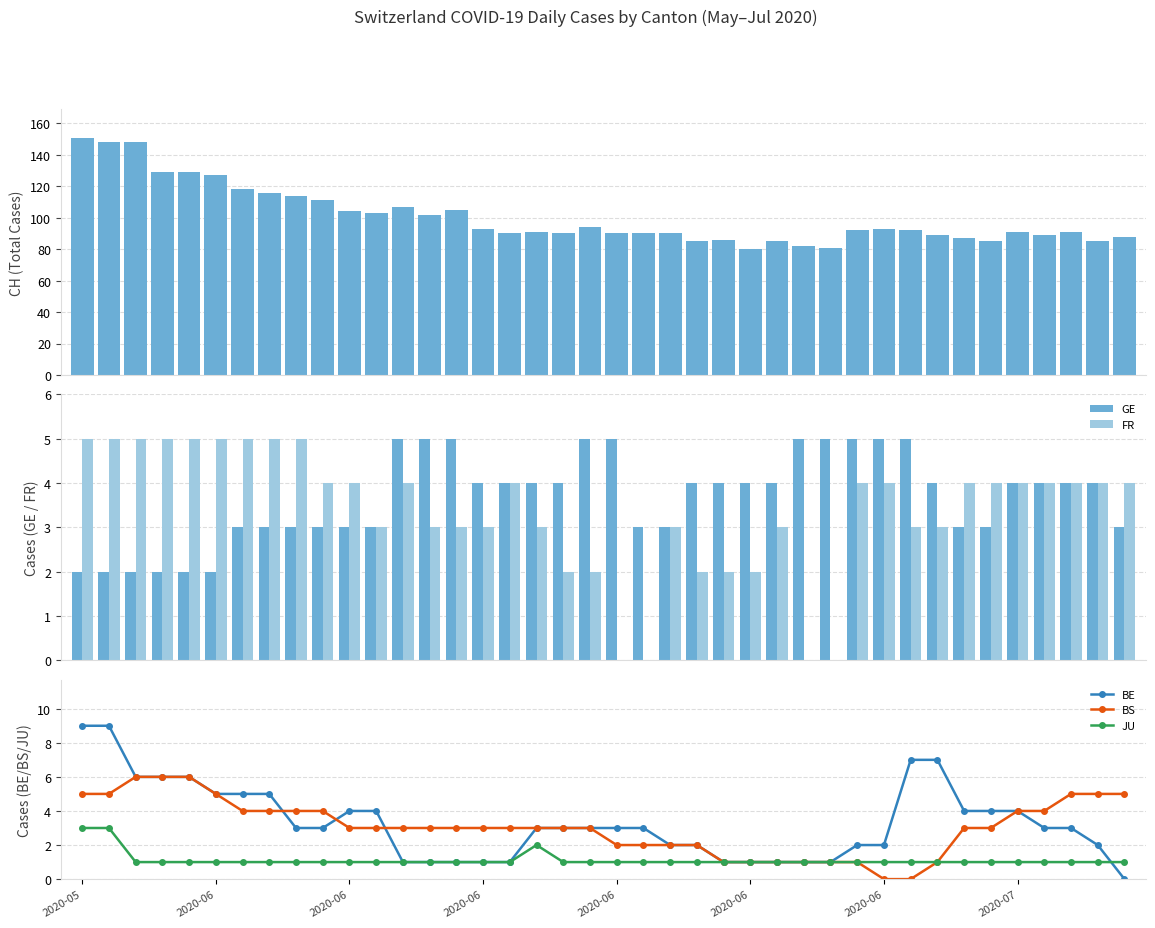

Which label corresponds to the largest value in the chart?

2020-05